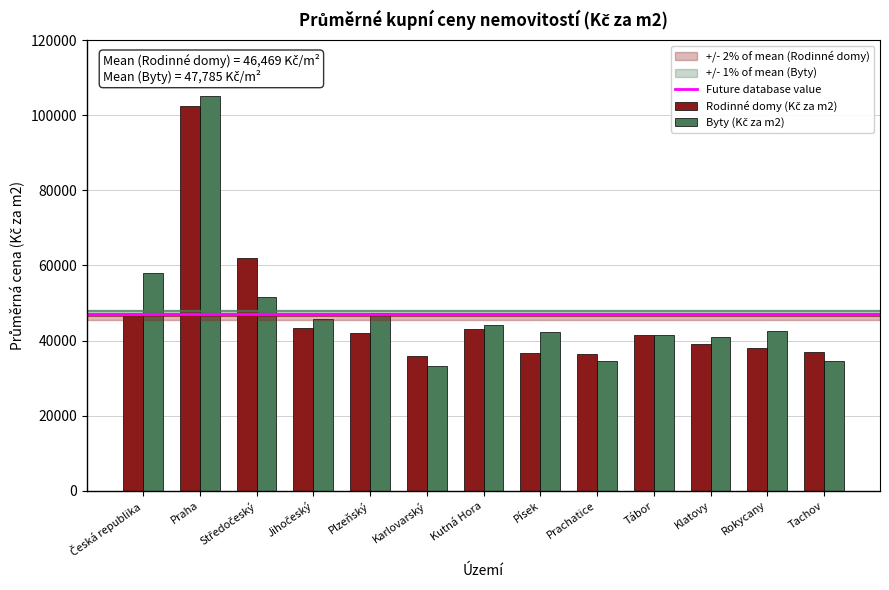

What is the total value across all series at Plzeňský?

89317